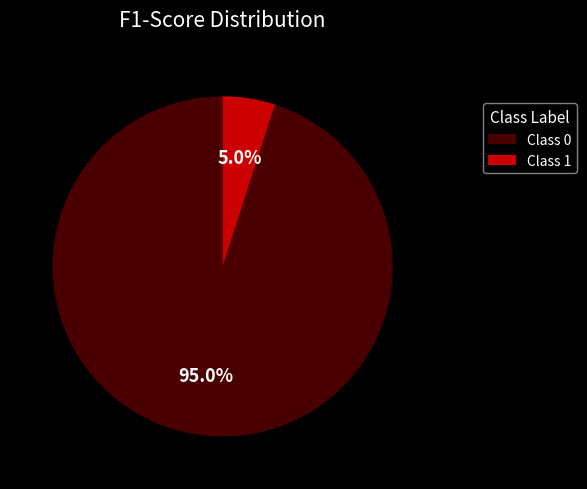

Is there any slice that represents more than half of the pie?

Yes